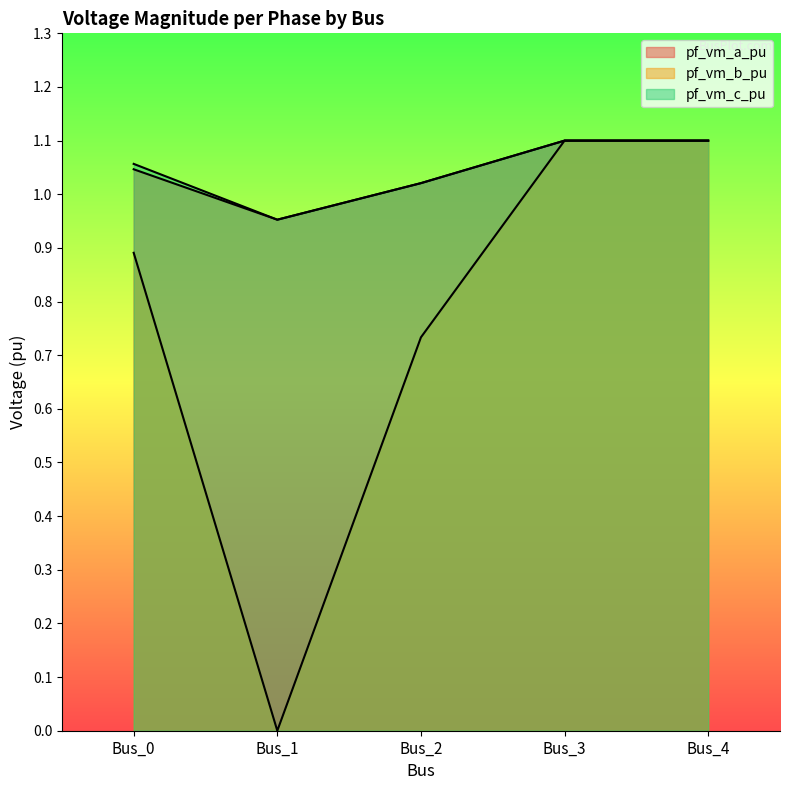

Which series has the widest spread of values?

pf_vm_b_pu